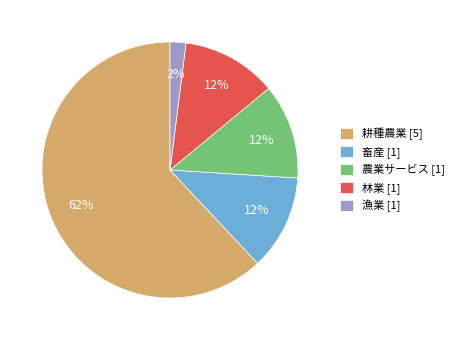

The 農業サービス slice represents 12% of the pie. True or false?

True